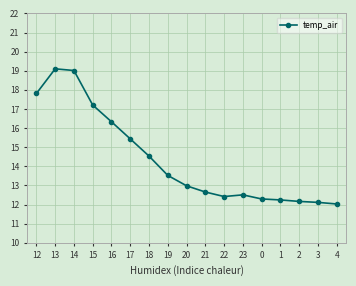

Does the chart display data point markers on the line(s)?

Yes